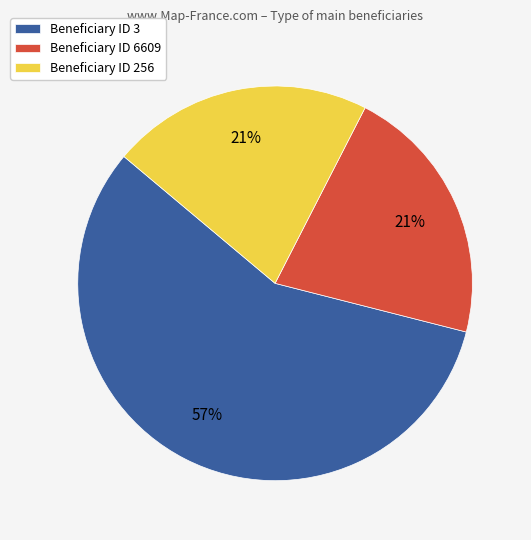

Combined, do Beneficiary ID 6609 and Beneficiary ID 256 account for over 50%?

No